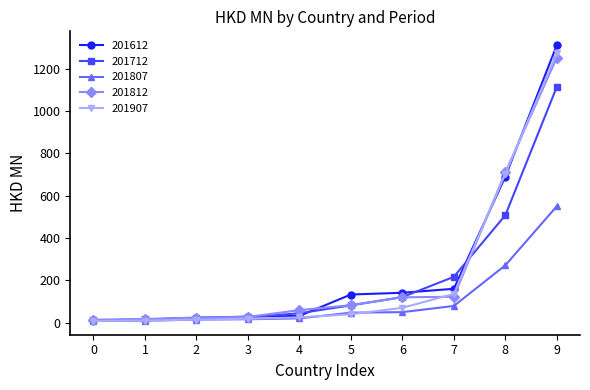

True or false: 201712 and 201812 intersect in this chart.

True